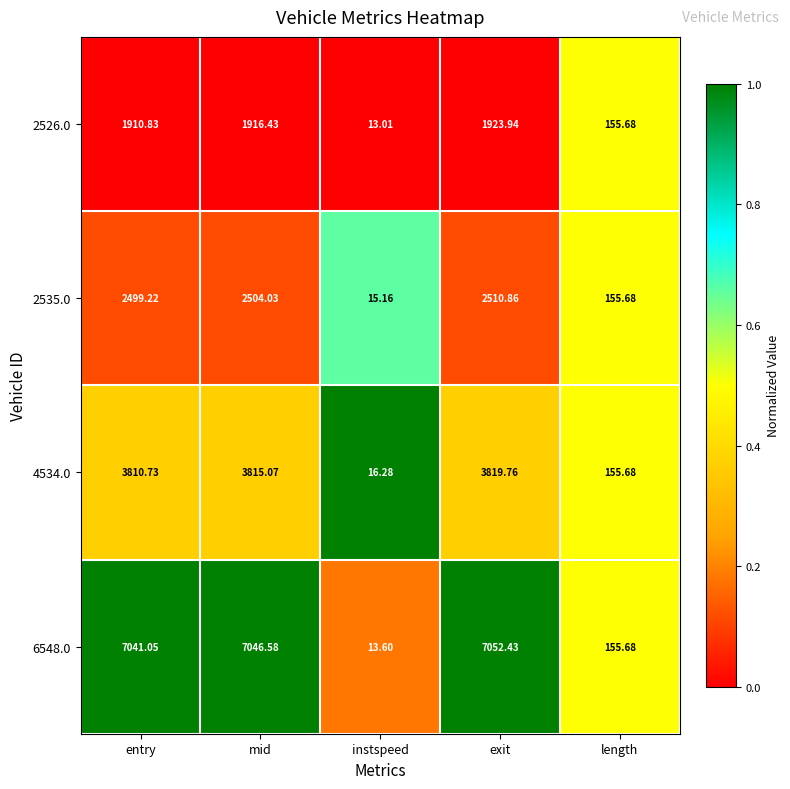

Where is 4534.0 nearest to the value 1918?

length